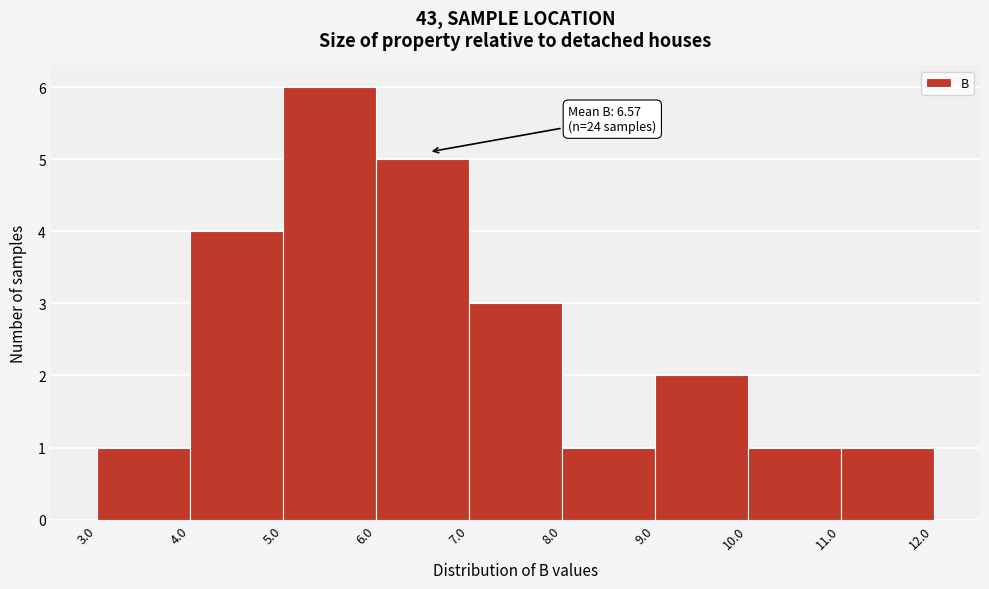

Over which range of the x-axis is the bar tallest?

5.0 to 6.0